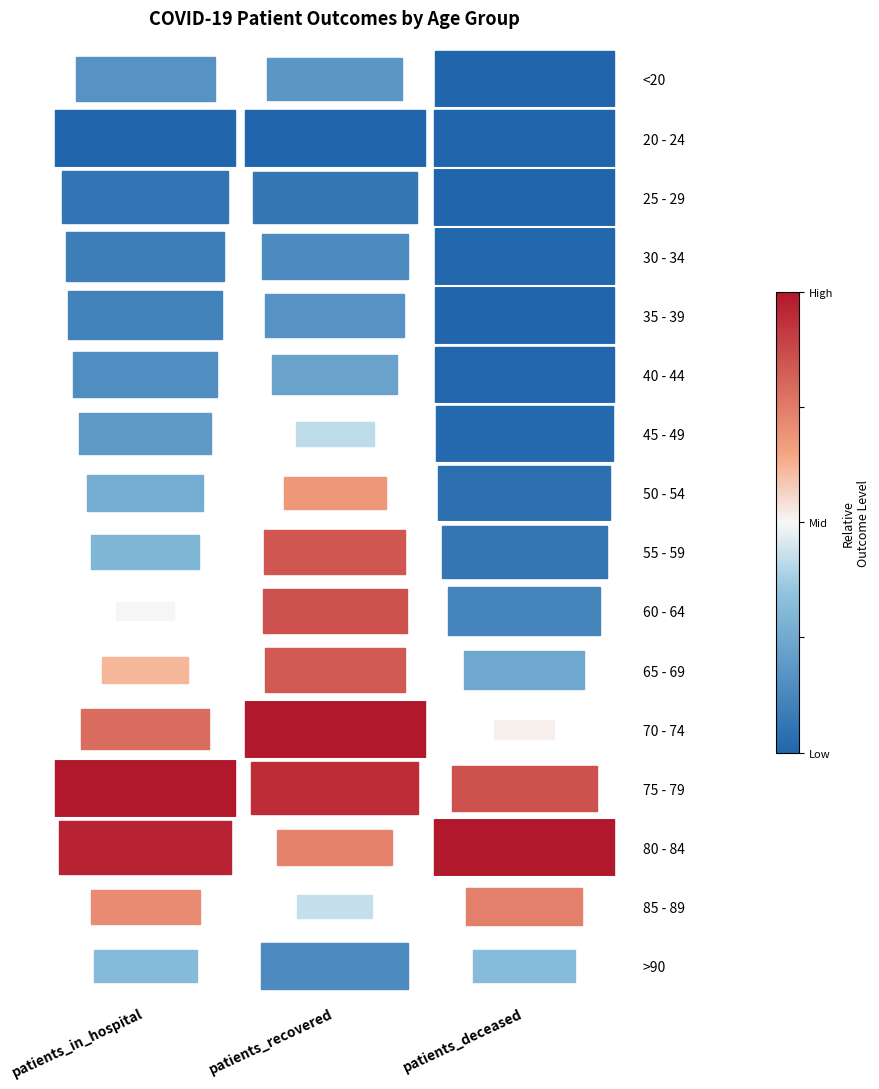

At which category is the sum across all series the highest?

patients_recovered